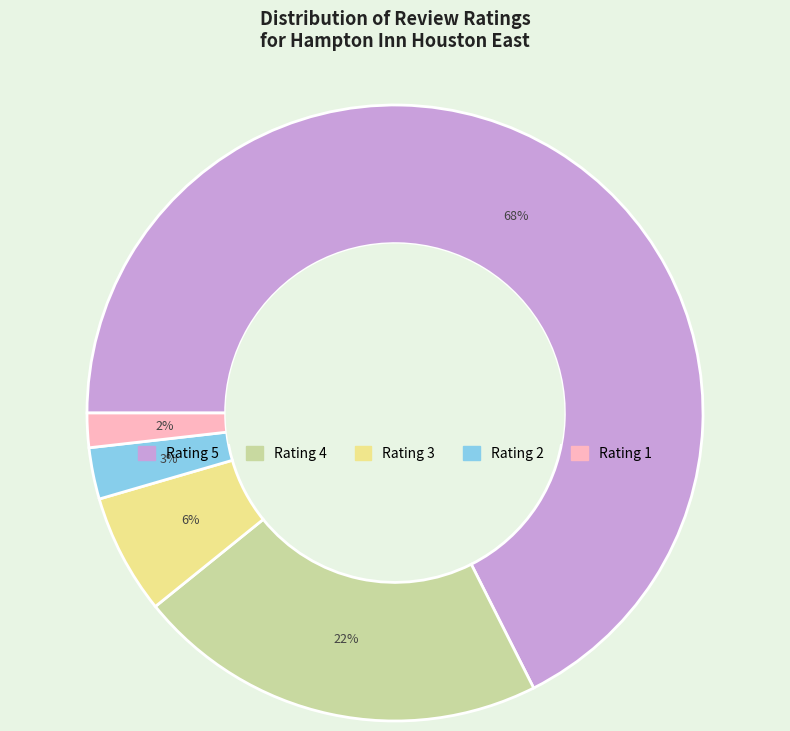

Is there any slice that represents more than half of the pie?

Yes